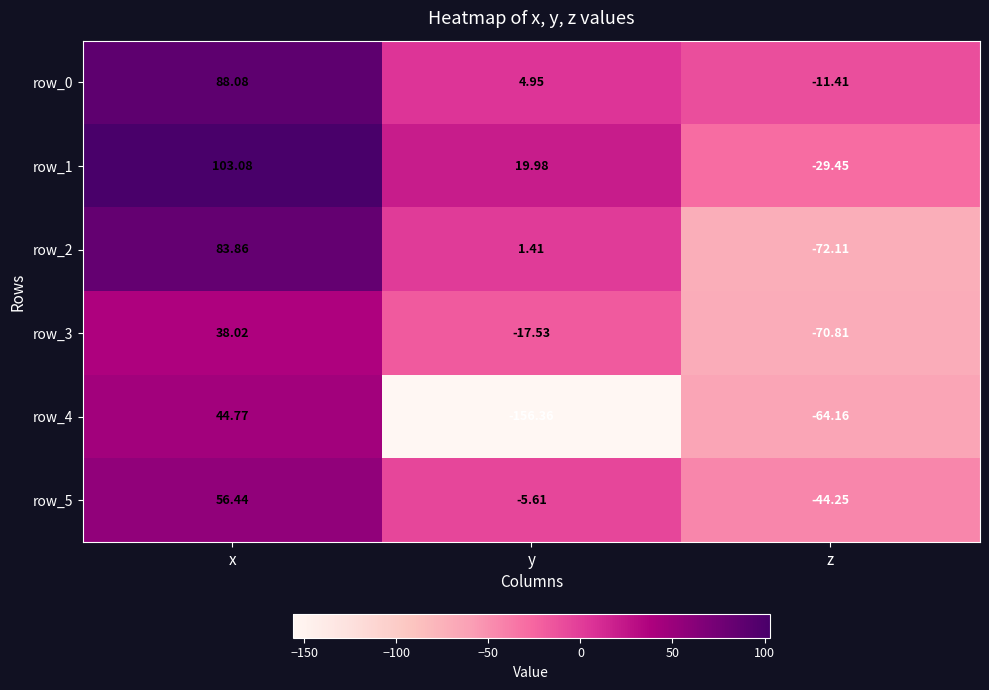

How many negative values does the row_3 series have?

2